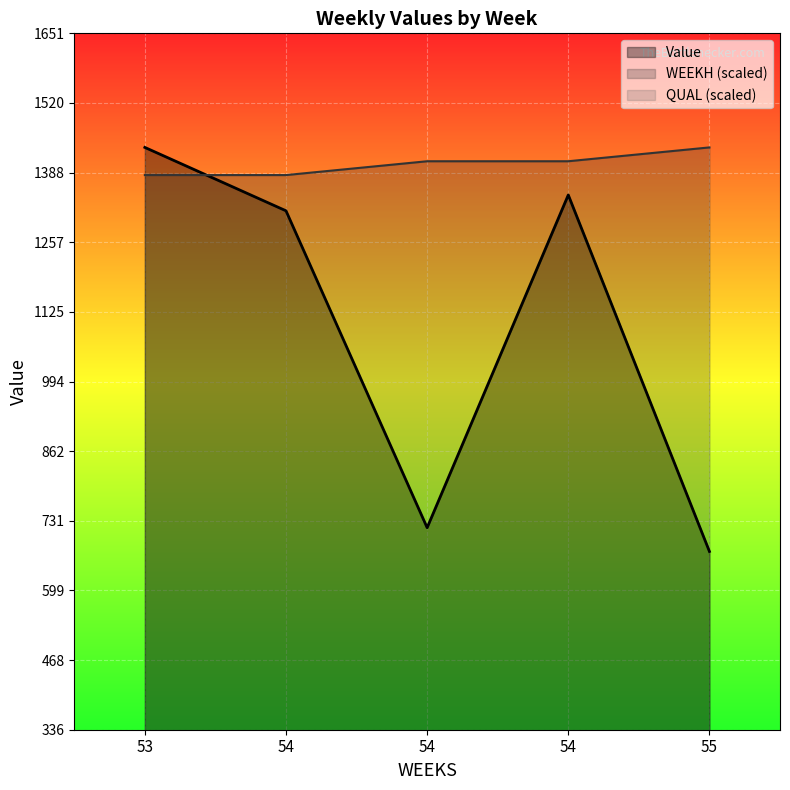

True or false: Value and QUAL (scaled) cross at least once.

False